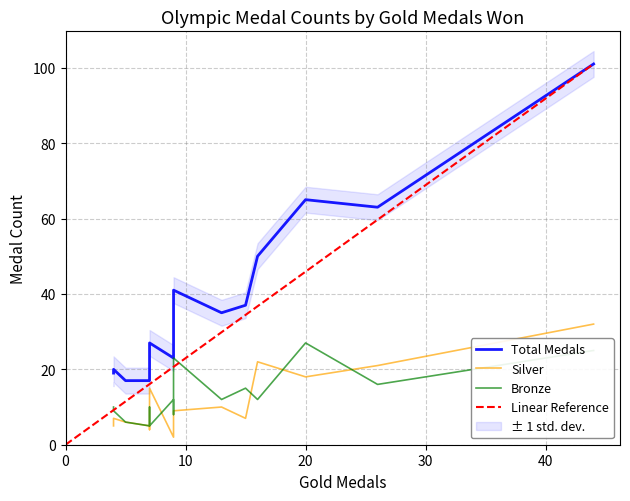

How many times do Bronze and Silver cross each other?

4